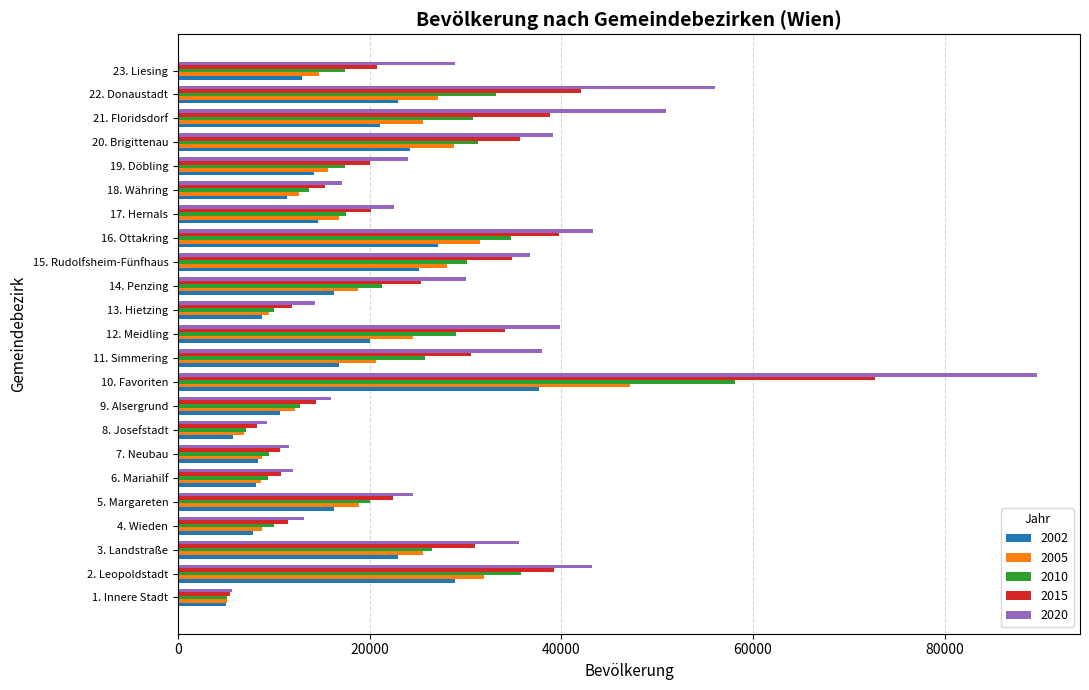

Which category has the highest value across all series?

10. Favoriten